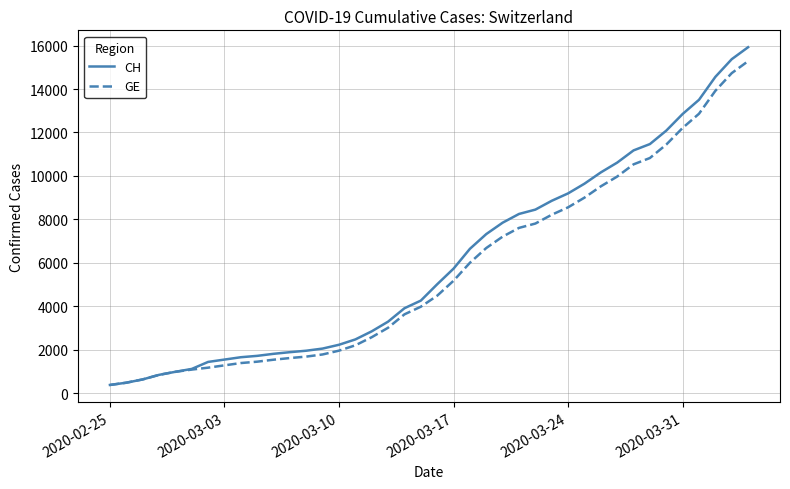

What is the sum of all CH values?

242133